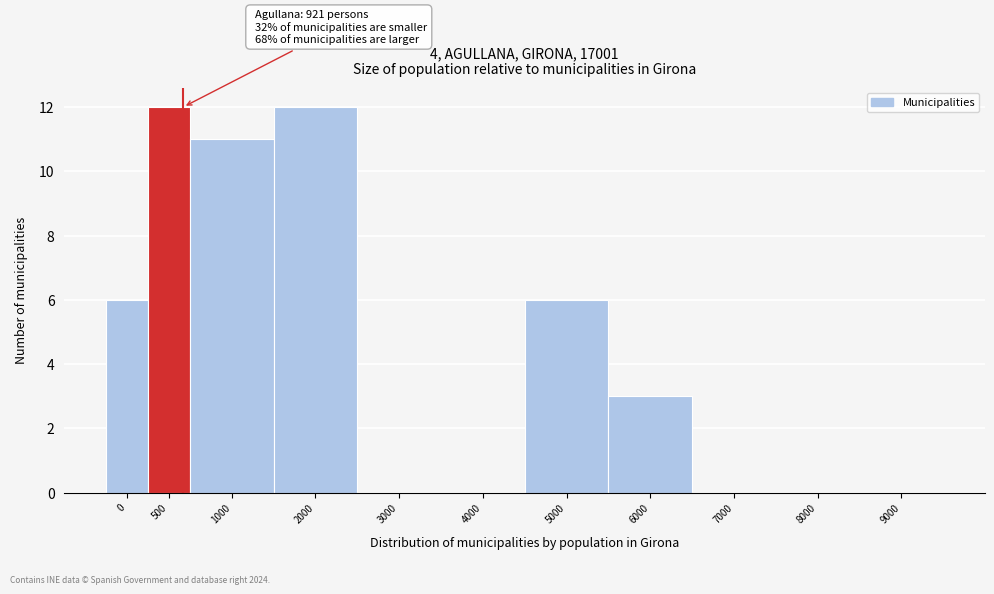

Reading left to right, what are all the values shown in this chart?

0=6	500=12	1000=11	2000=12	3000=0	4000=0	5000=6	6000=3	7000=0	8000=0	9000=0